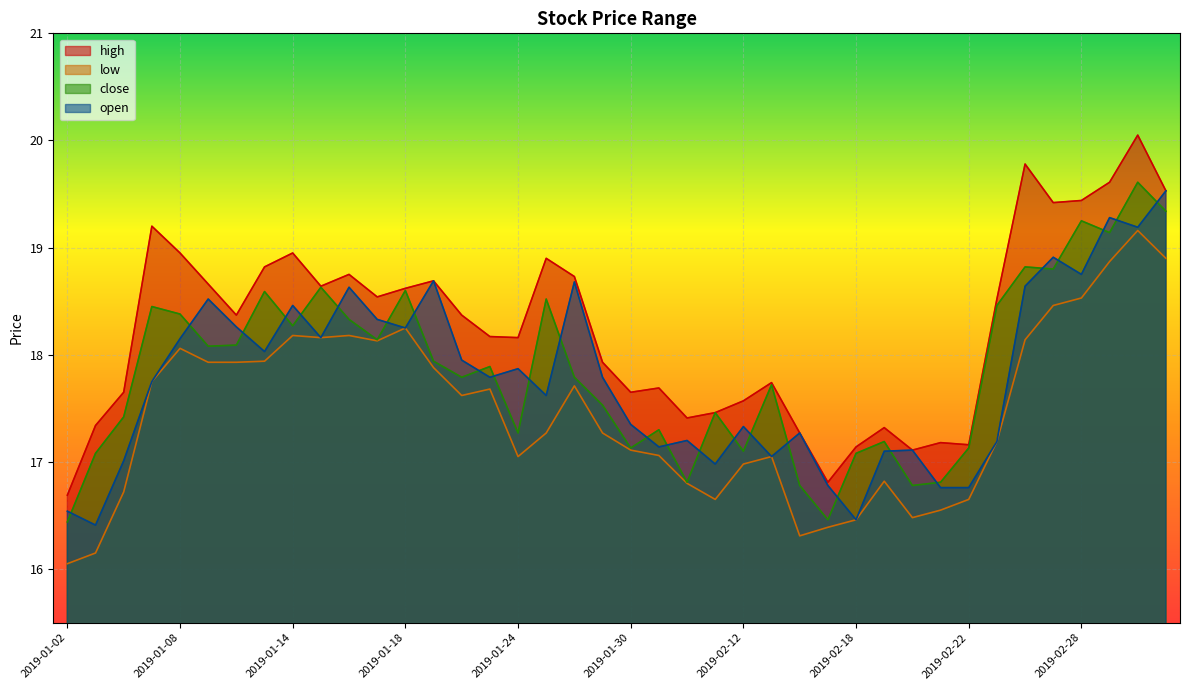

Reading left to right, list all the values displayed in this chart.

high: 16.7	17.3	17.6	19.2	18.9	18.7	18.4	18.8	18.9	18.6	18.8	18.5	18.6	18.7	18.4	18.2	18.2	18.9	18.7	17.9	17.6	17.7	17.4	17.5	17.6	17.7	17.3	16.8	17.1	17.3	17.1	17.2	17.2	18.5	19.8	19.4	19.4	19.6	20.1	19.5
low: 16.1	16.1	16.7	17.8	18.1	17.9	17.9	17.9	18.2	18.2	18.2	18.1	18.2	17.9	17.6	17.7	17.1	17.3	17.7	17.3	17.1	17.1	16.8	16.6	17.0	17.1	16.3	16.4	16.5	16.8	16.5	16.6	16.6	17.2	18.1	18.5	18.5	18.9	19.2	18.9
close: 16.4	17.1	17.4	18.4	18.4	18.1	18.1	18.6	18.3	18.6	18.3	18.1	18.6	17.9	17.8	17.9	17.3	18.5	17.8	17.5	17.1	17.3	16.8	17.5	17.1	17.7	16.8	16.5	17.1	17.2	16.8	16.8	17.1	18.5	18.8	18.8	19.2	19.1	19.6	19.3
open: 16.5	16.4	17.0	17.8	18.1	18.5	18.3	18.0	18.5	18.2	18.6	18.3	18.2	18.7	17.9	17.8	17.9	17.6	18.7	17.8	17.4	17.1	17.2	17.0	17.3	17.1	17.3	16.8	16.5	17.1	17.1	16.8	16.8	17.2	18.6	18.9	18.8	19.3	19.2	19.5